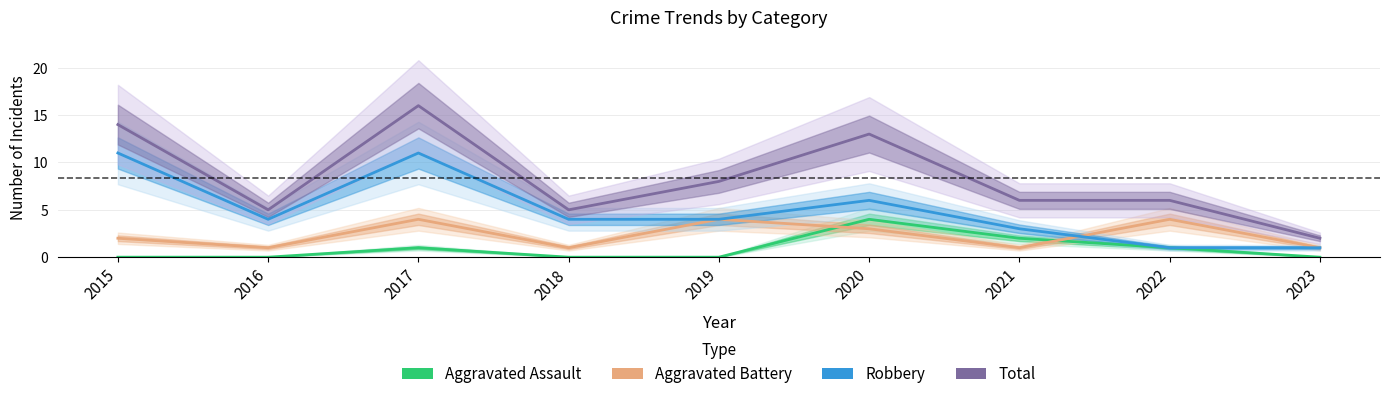

Is the value of Aggravated Battery at 2019 greater than the value of Robbery at 2021?

Yes